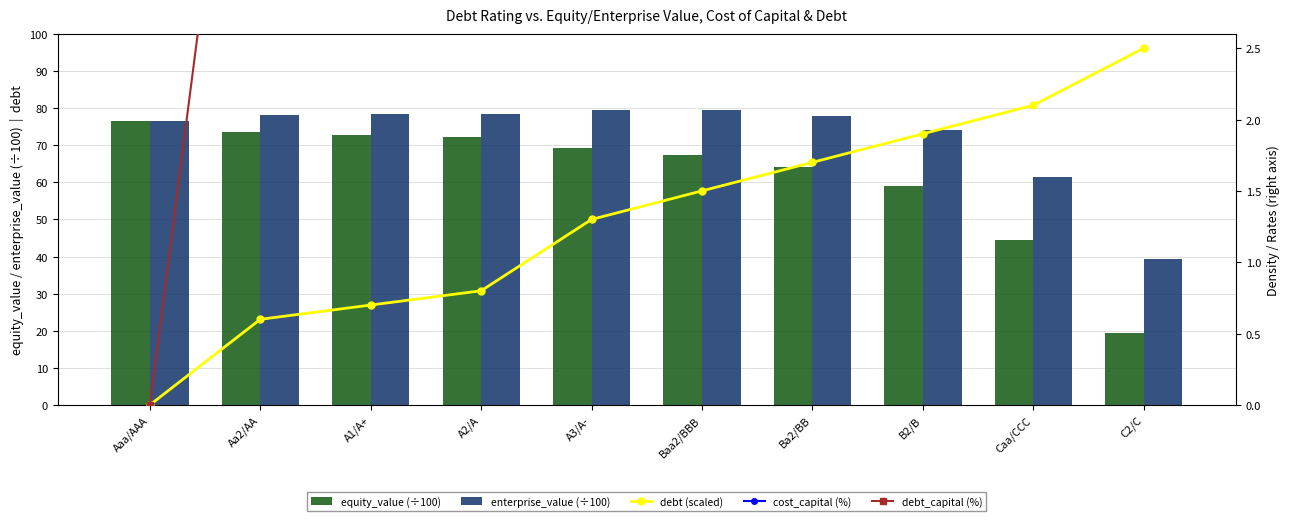

At Baa2/BBB, list the series in order from largest to smallest.

enterprise_value (÷100), equity_value (÷100), debt_capital (%), cost_capital (%), debt (scaled)